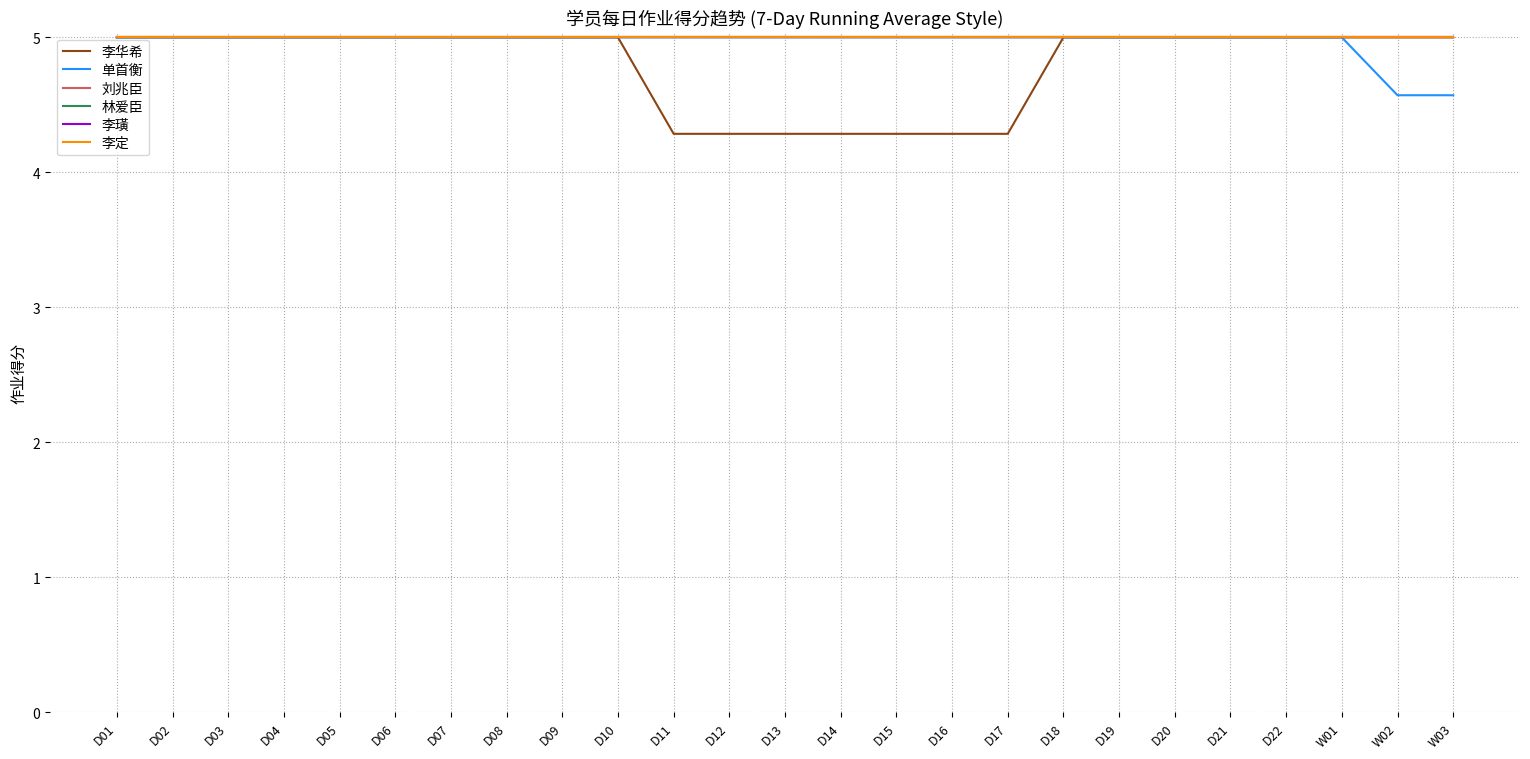

Reading left to right, transcribe all the data shown in this chart.

李华希: D01=5.0	D02=5.0	D03=5.0	D04=5.0	D05=5.0	D06=5.0	D07=5.0	D08=5.0	D09=5.0	D10=5.0	D11=4.3	D12=4.3	D13=4.3	D14=4.3	D15=4.3	D16=4.3	D17=4.3	D18=5.0	D19=5.0	D20=5.0	D21=5.0	D22=5.0	W01=5.0	W02=5.0	W03=5.0
单首衡: D01=5.0	D02=5.0	D03=5.0	D04=5.0	D05=5.0	D06=5.0	D07=5.0	D08=5.0	D09=5.0	D10=5.0	D11=5.0	D12=5.0	D13=5.0	D14=5.0	D15=5.0	D16=5.0	D17=5.0	D18=5.0	D19=5.0	D20=5.0	D21=5.0	D22=5.0	W01=5.0	W02=4.6	W03=4.6
刘兆臣: D01=5.0	D02=5.0	D03=5.0	D04=5.0	D05=5.0	D06=5.0	D07=5.0	D08=5.0	D09=5.0	D10=5.0	D11=5.0	D12=5.0	D13=5.0	D14=5.0	D15=5.0	D16=5.0	D17=5.0	D18=5.0	D19=5.0	D20=5.0	D21=5.0	D22=5.0	W01=5.0	W02=5.0	W03=5.0
林爱臣: D01=5.0	D02=5.0	D03=5.0	D04=5.0	D05=5.0	D06=5.0	D07=5.0	D08=5.0	D09=5.0	D10=5.0	D11=5.0	D12=5.0	D13=5.0	D14=5.0	D15=5.0	D16=5.0	D17=5.0	D18=5.0	D19=5.0	D20=5.0	D21=5.0	D22=5.0	W01=5.0	W02=5.0	W03=5.0
李璜: D01=5.0	D02=5.0	D03=5.0	D04=5.0	D05=5.0	D06=5.0	D07=5.0	D08=5.0	D09=5.0	D10=5.0	D11=5.0	D12=5.0	D13=5.0	D14=5.0	D15=5.0	D16=5.0	D17=5.0	D18=5.0	D19=5.0	D20=5.0	D21=5.0	D22=5.0	W01=5.0	W02=5.0	W03=5.0
李定: D01=5.0	D02=5.0	D03=5.0	D04=5.0	D05=5.0	D06=5.0	D07=5.0	D08=5.0	D09=5.0	D10=5.0	D11=5.0	D12=5.0	D13=5.0	D14=5.0	D15=5.0	D16=5.0	D17=5.0	D18=5.0	D19=5.0	D20=5.0	D21=5.0	D22=5.0	W01=5.0	W02=5.0	W03=5.0